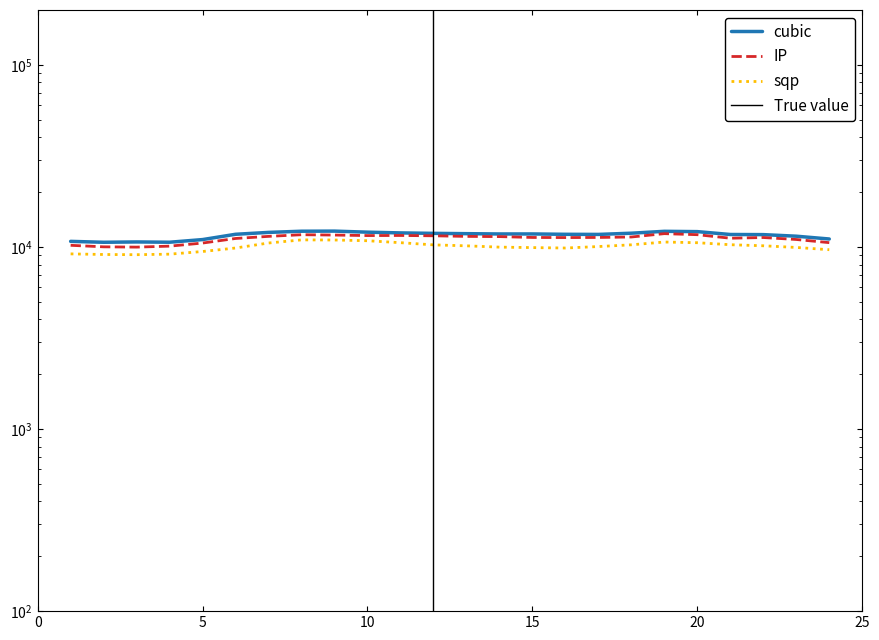

Rank the series at 1 from highest to lowest value.

cubic, IP, sqp